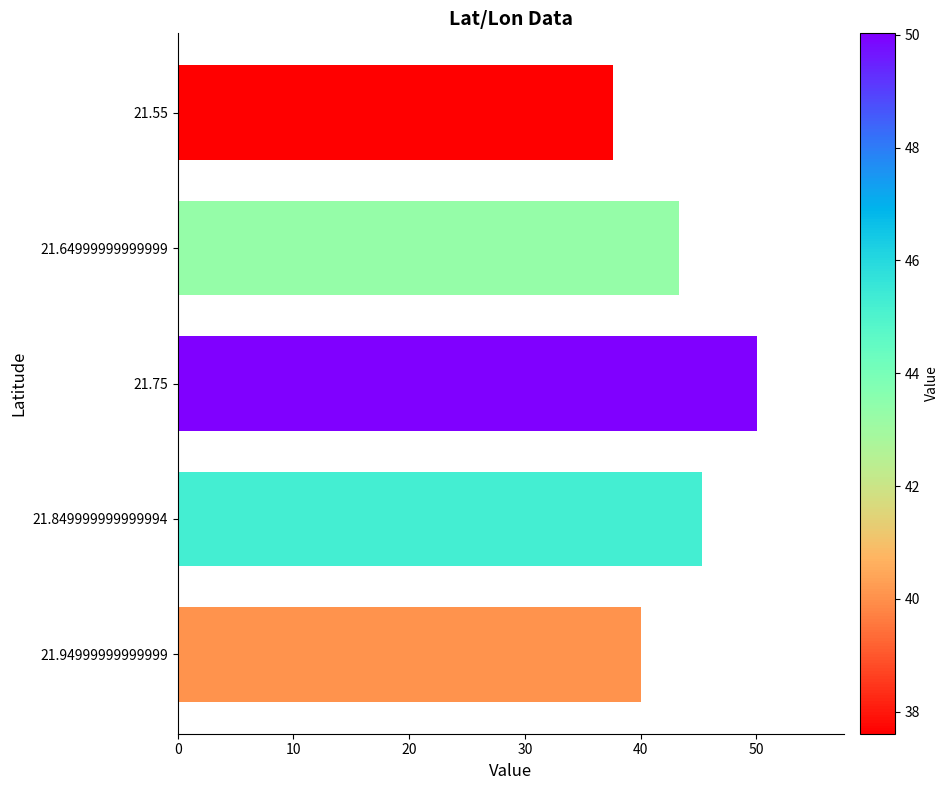

Reading bottom to top, extract all data points from this chart.

21.94999999999999=40.1	21.849999999999994=45.3	21.75=50.0	21.64999999999999=43.3	21.55=37.6